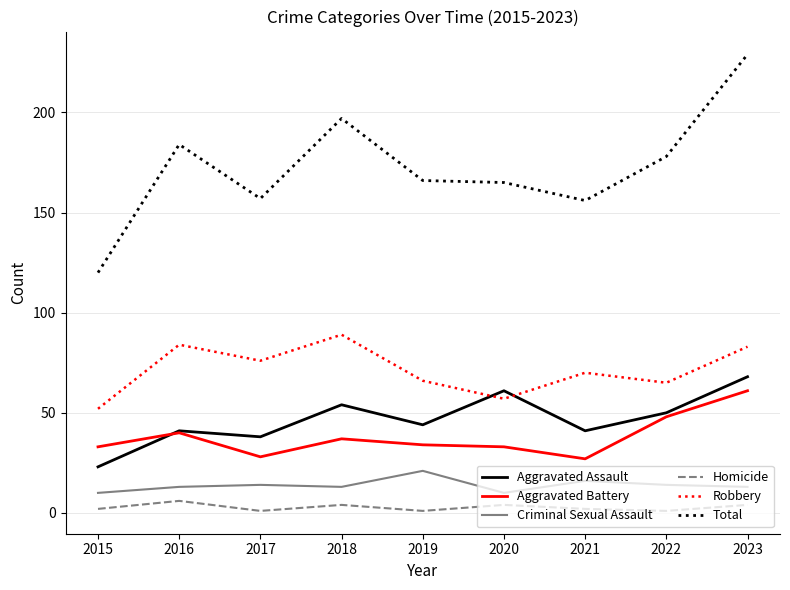

Which series has the widest spread of values?

Total